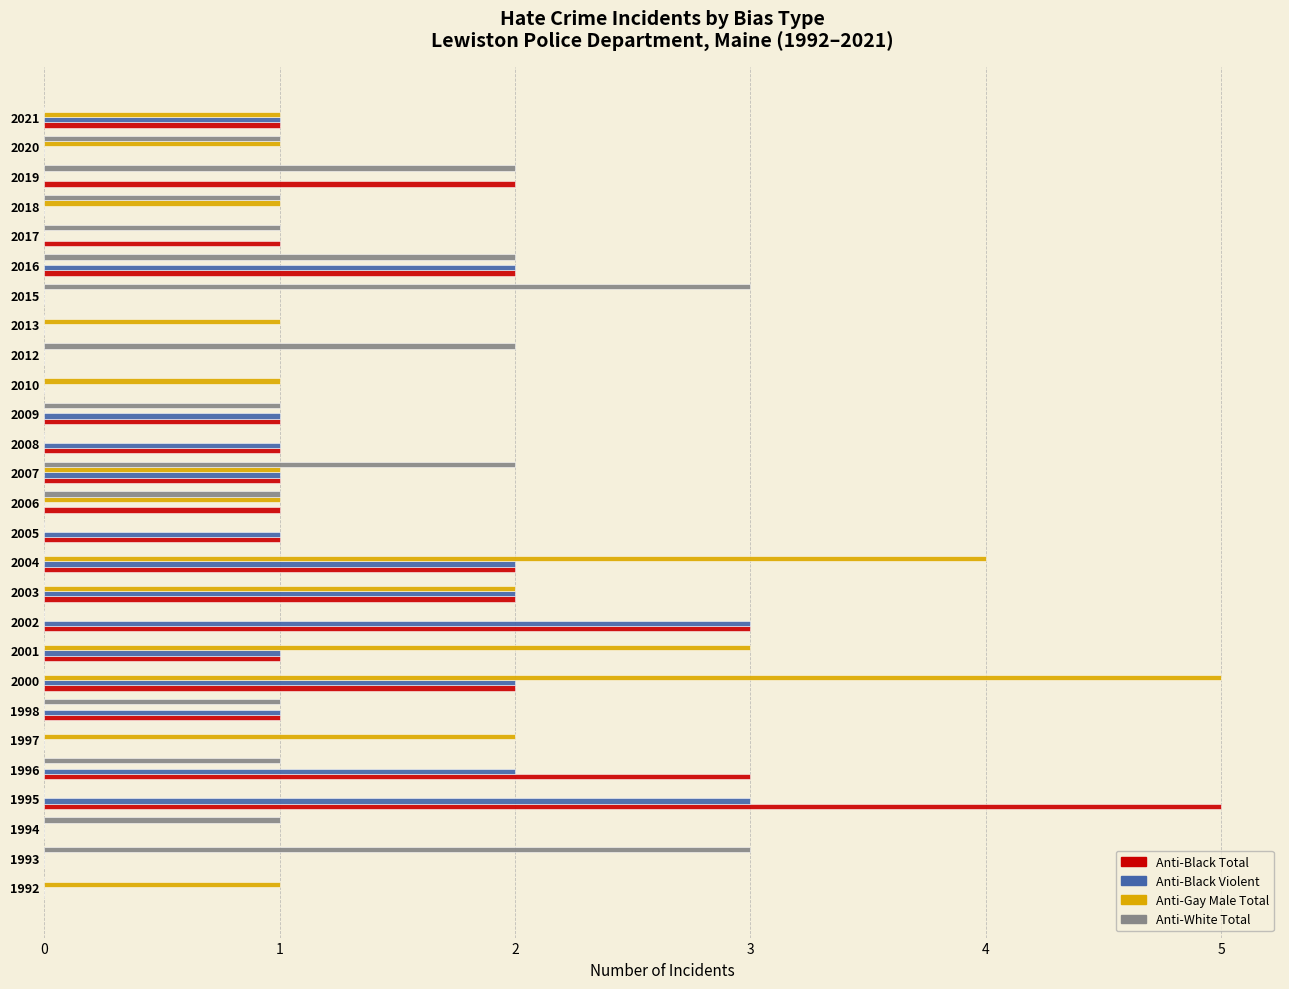

What is the greatest value displayed?

5